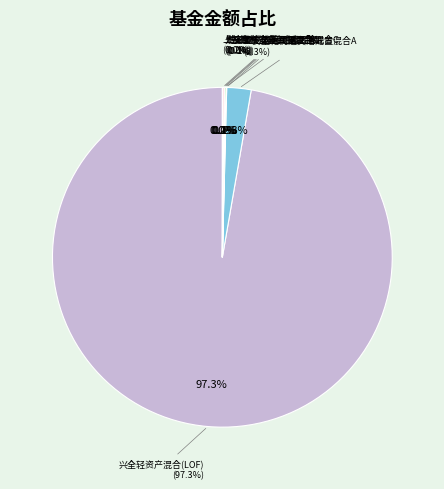

Count the number of slices in the pie.

7